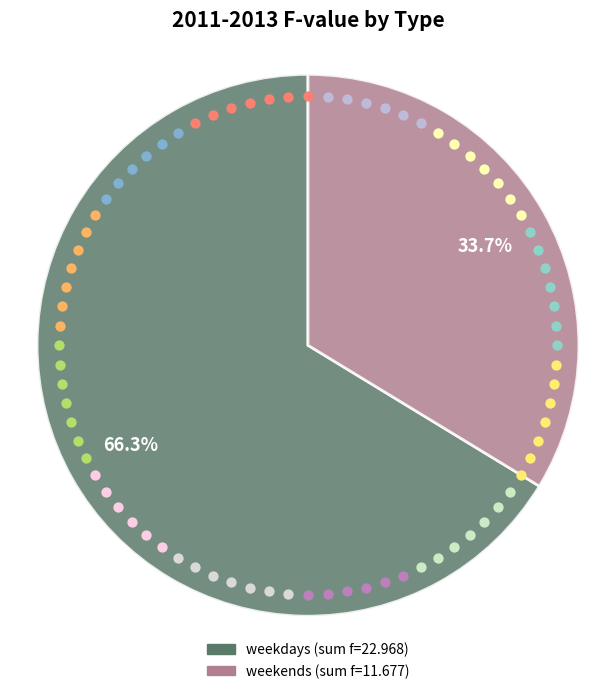

Which series has the widest spread of values?

weekdays